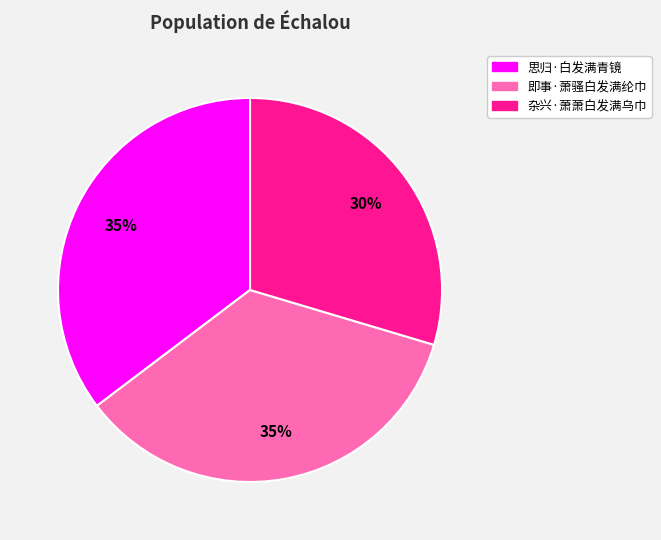

Is the sum of 思归·白发满青镜 and 杂兴·萧萧白发满乌巾 greater than half?

Yes